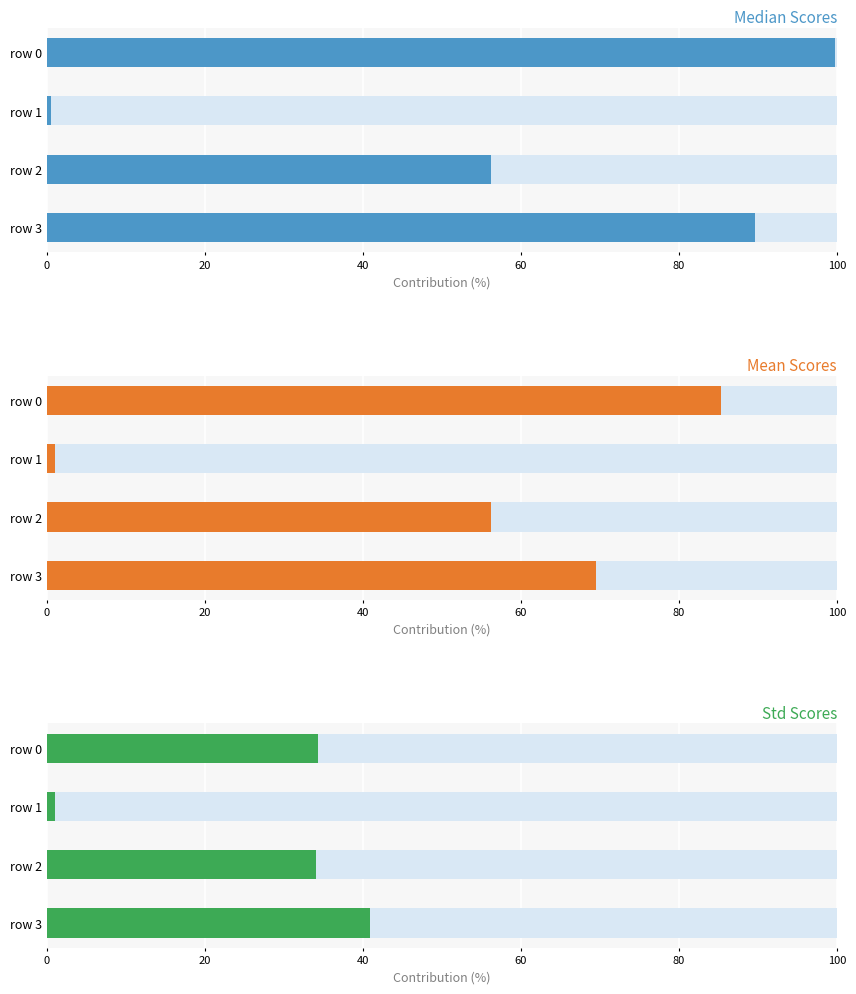

Is it true that std_scores equals 72.3 at 60?

False